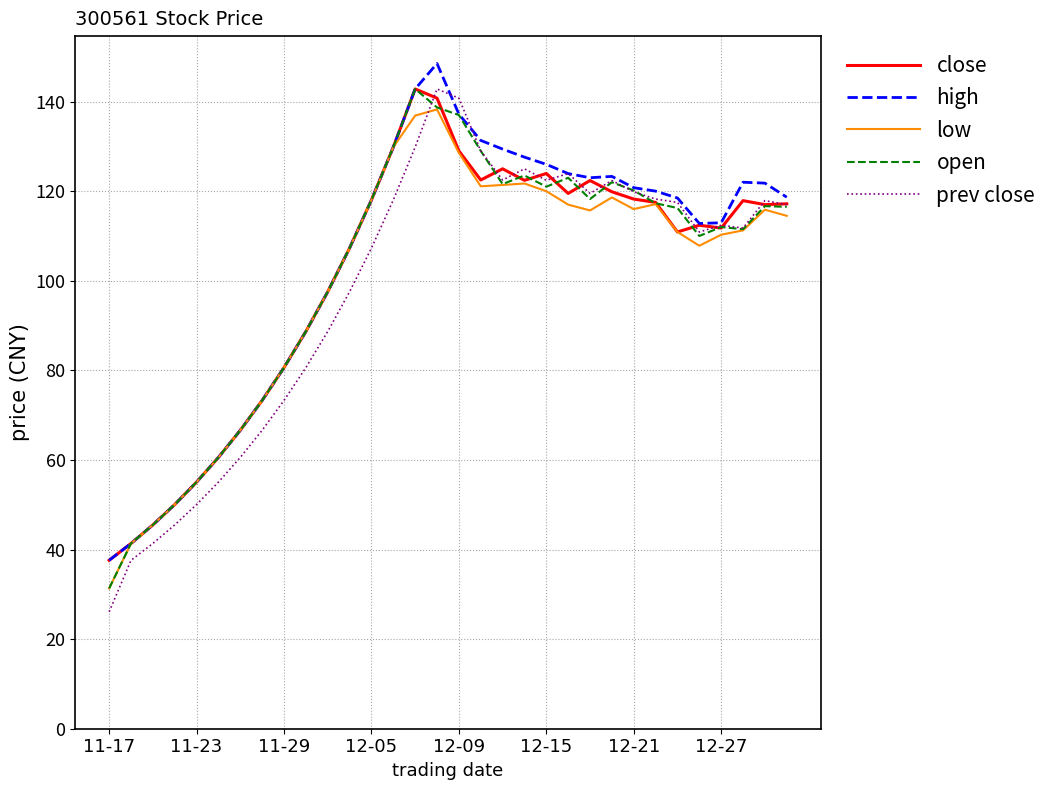

True or false: prev close and close cross at least once.

True